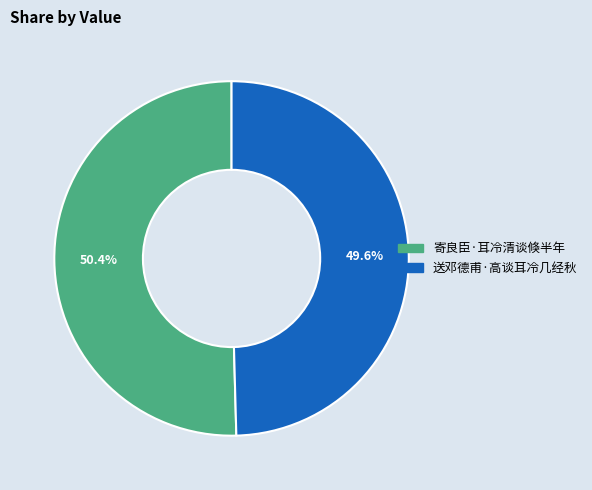

Between 送邓德甫·高谈耳冷几经秋 and 寄良臣·耳冷清谈倏半年, which is larger?

寄良臣·耳冷清谈倏半年